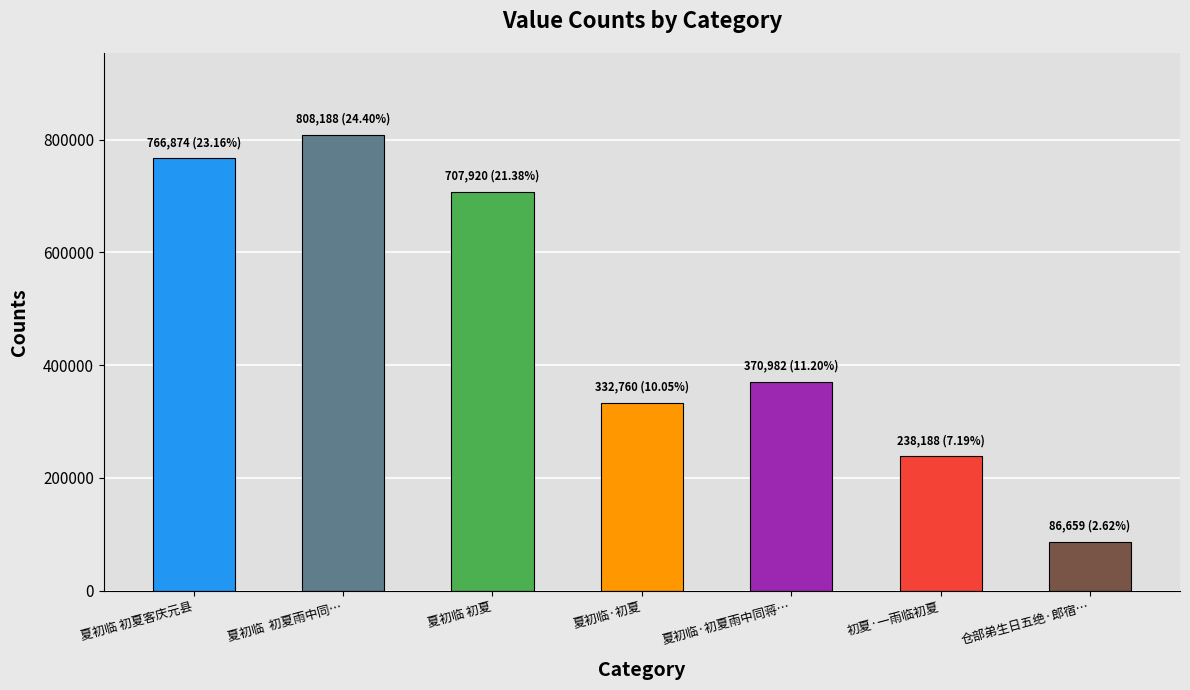

Are the bars horizontal?

No